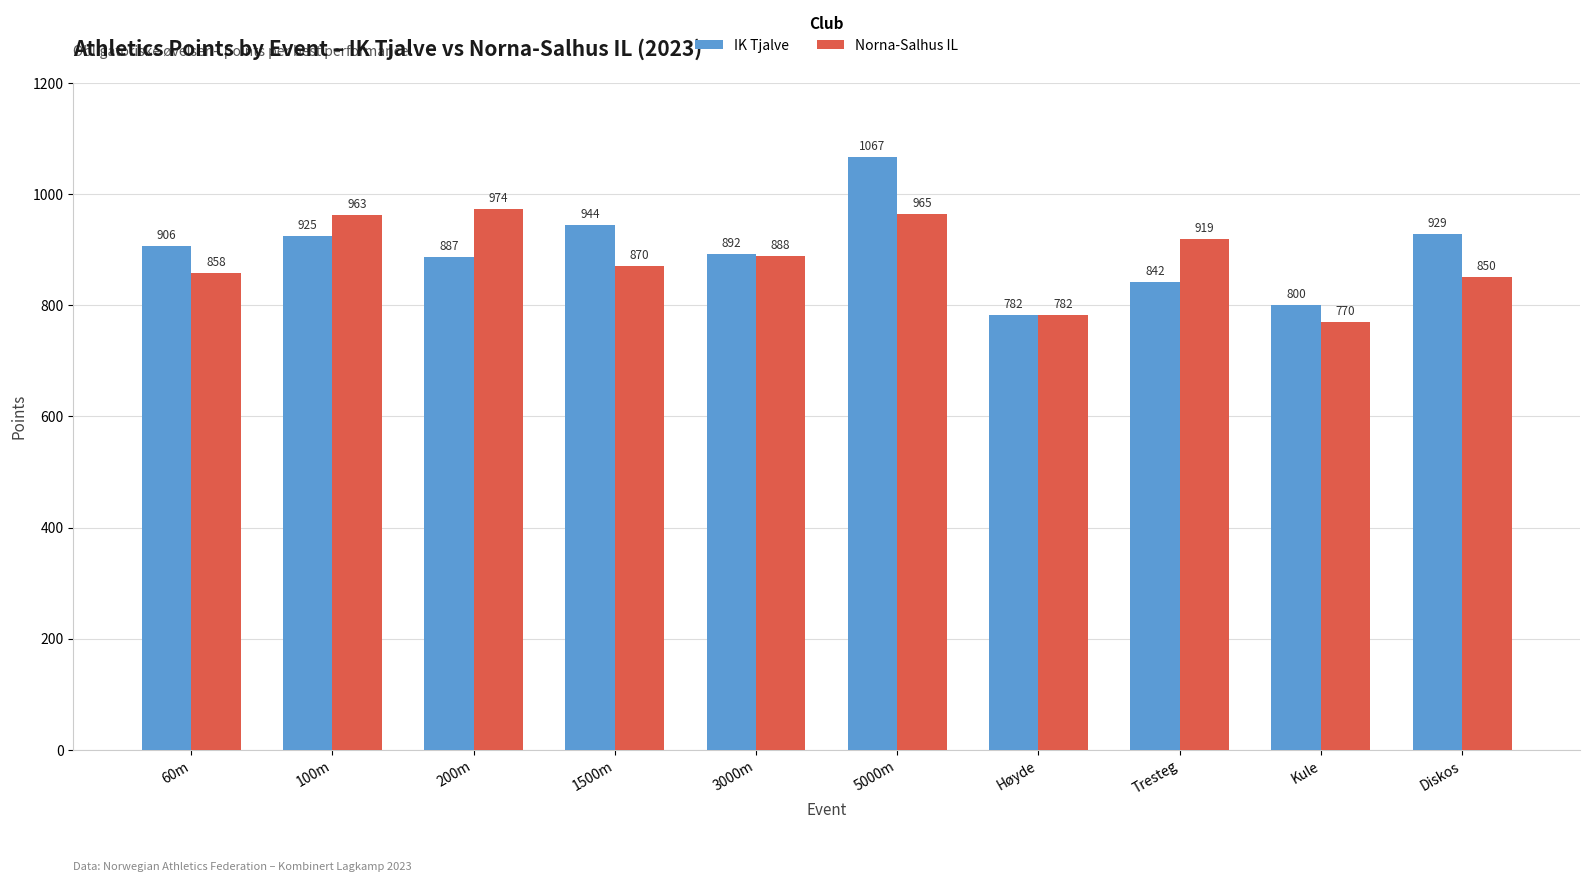

List the series in order of their overall mean, lowest first.

Norna-Salhus IL, IK Tjalve